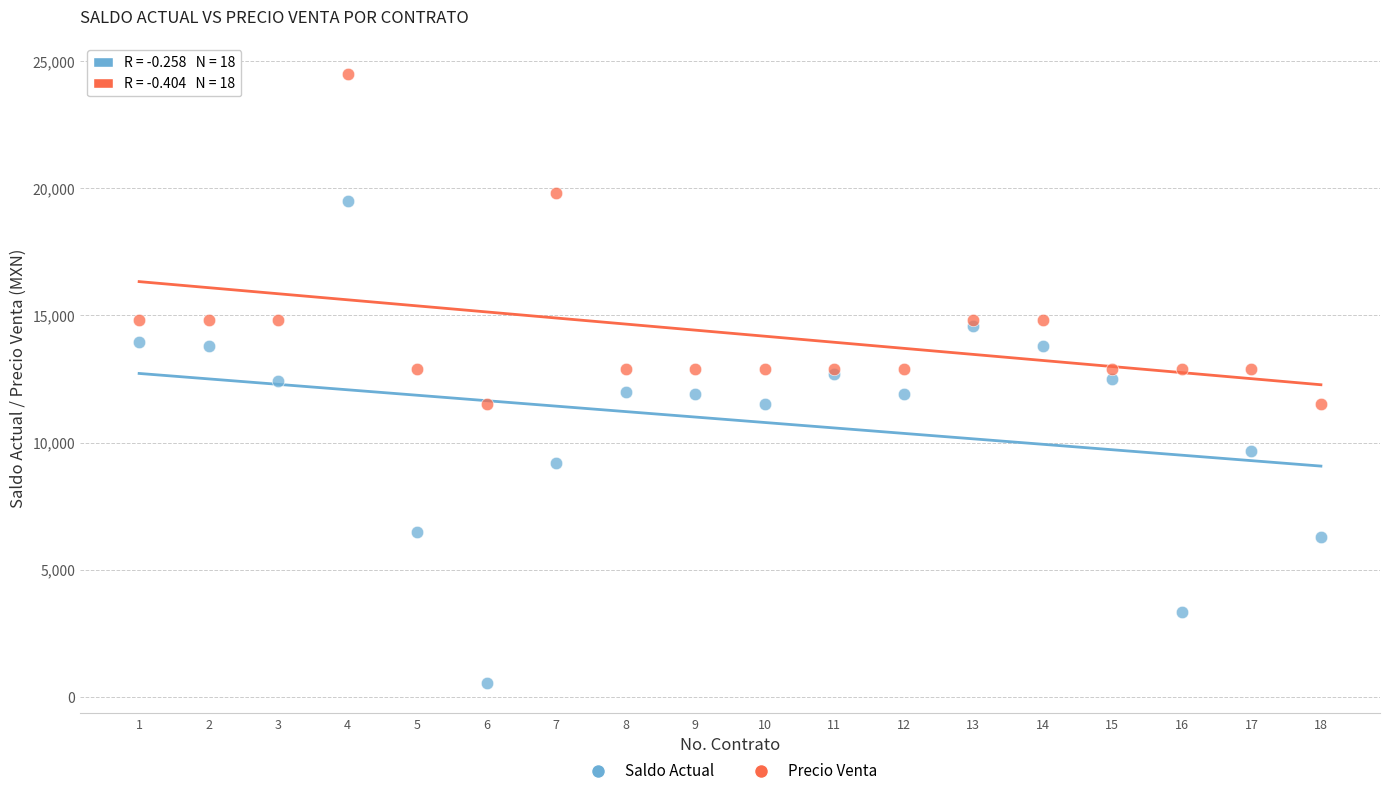

Which series reaches the maximum Y coordinate?

Precio Venta